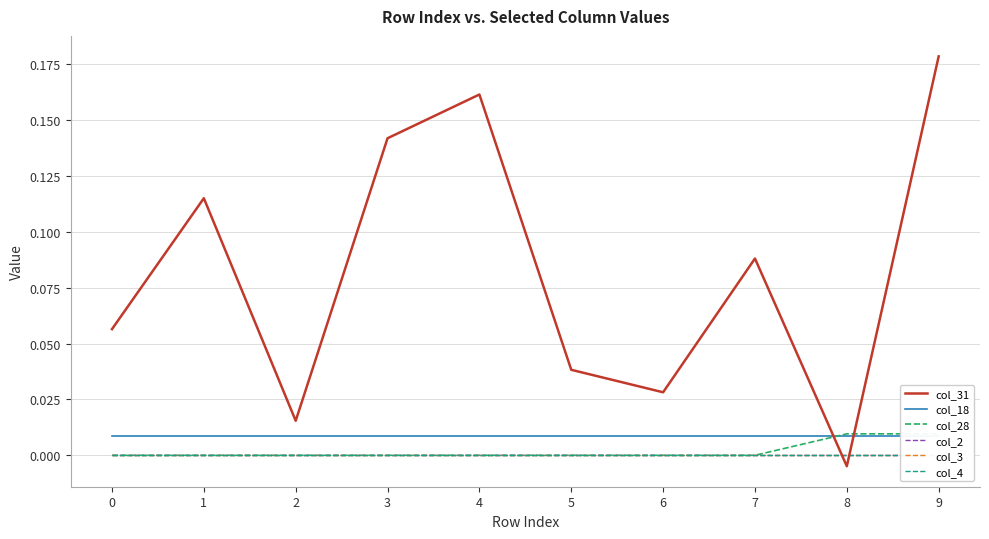

What are all the series names shown in the legend?

col_31, col_18, col_28, col_2, col_3, col_4